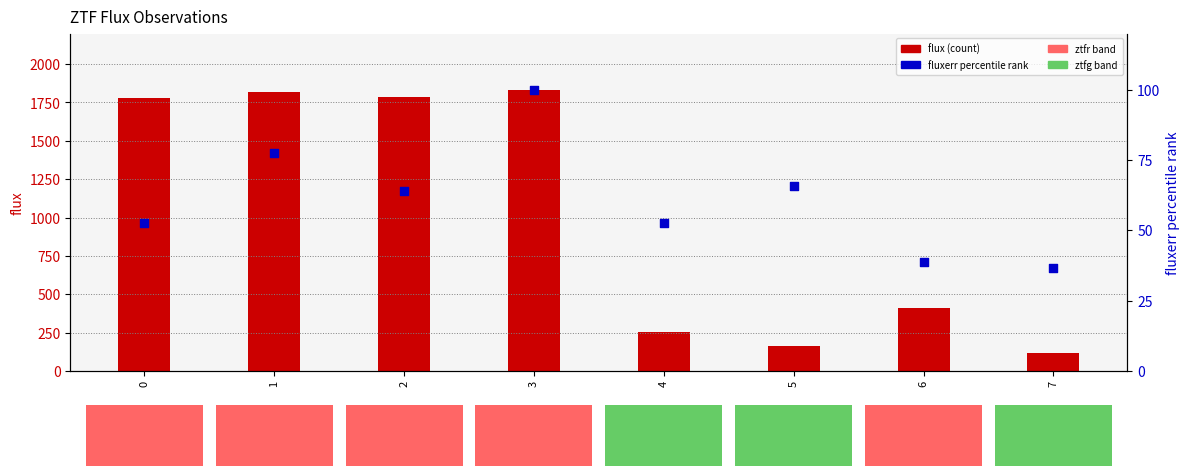

At which category is the sum across all series the highest?

3